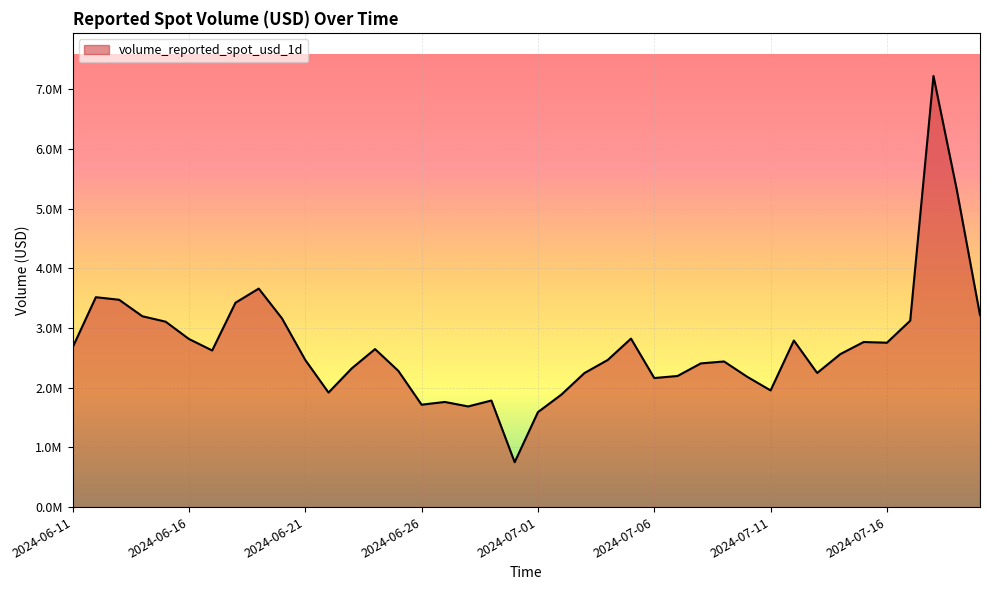

What is the average value?

2684068.3